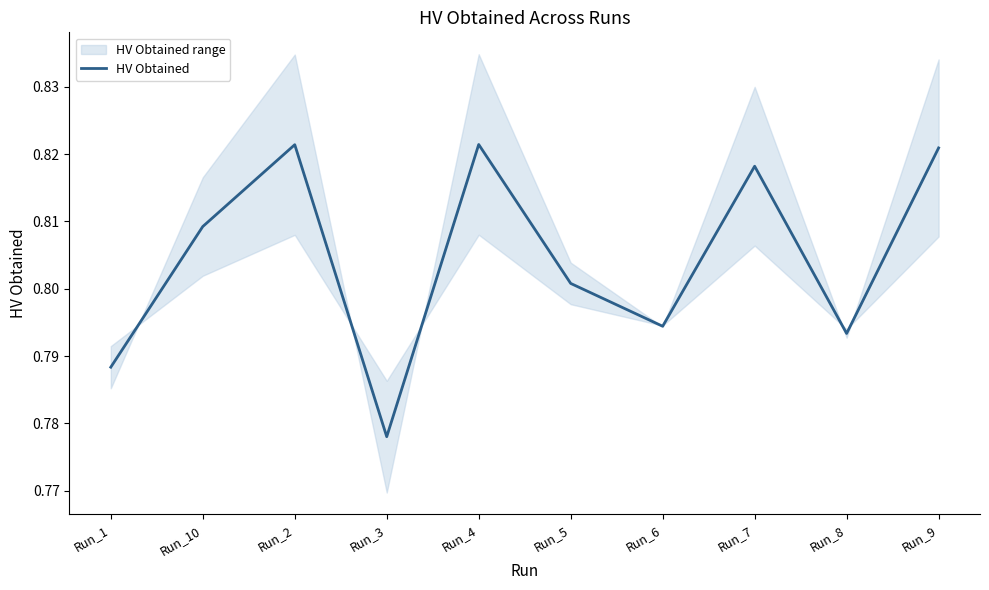

True or false: the data shows 0.8 at Run_5.

True